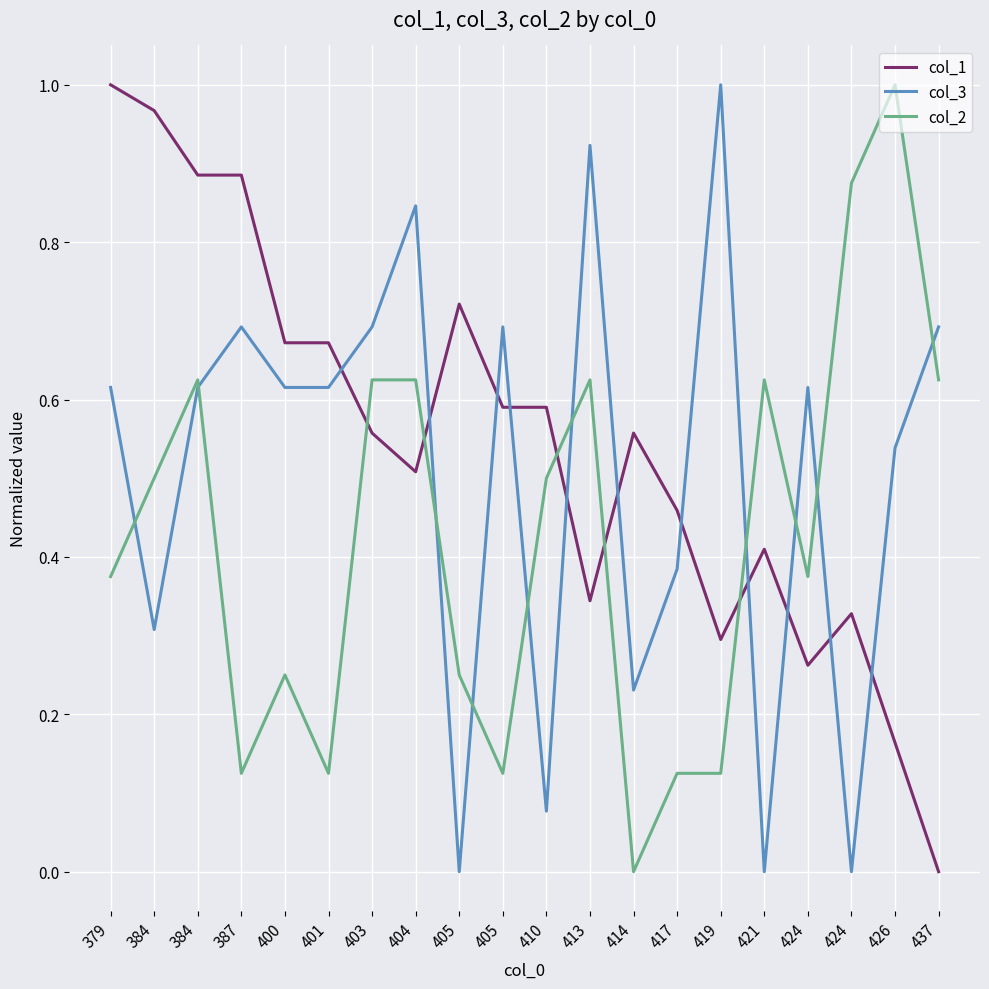

Does the chart have visible grid lines?

Yes